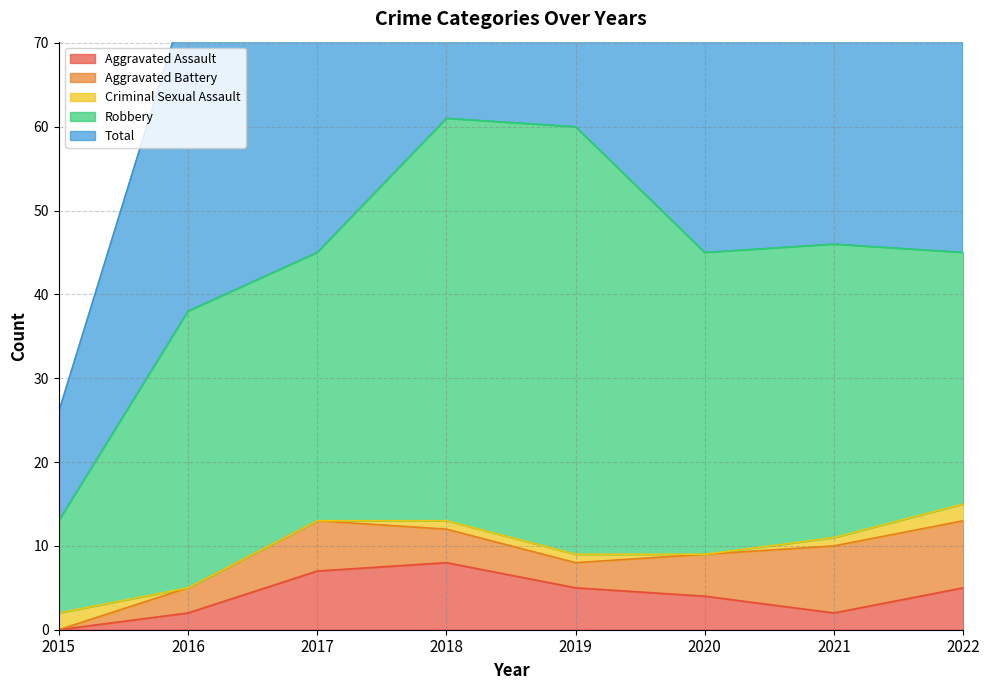

Where do Aggravated Assault and Aggravated Battery first cross each other?

2016 and 2017